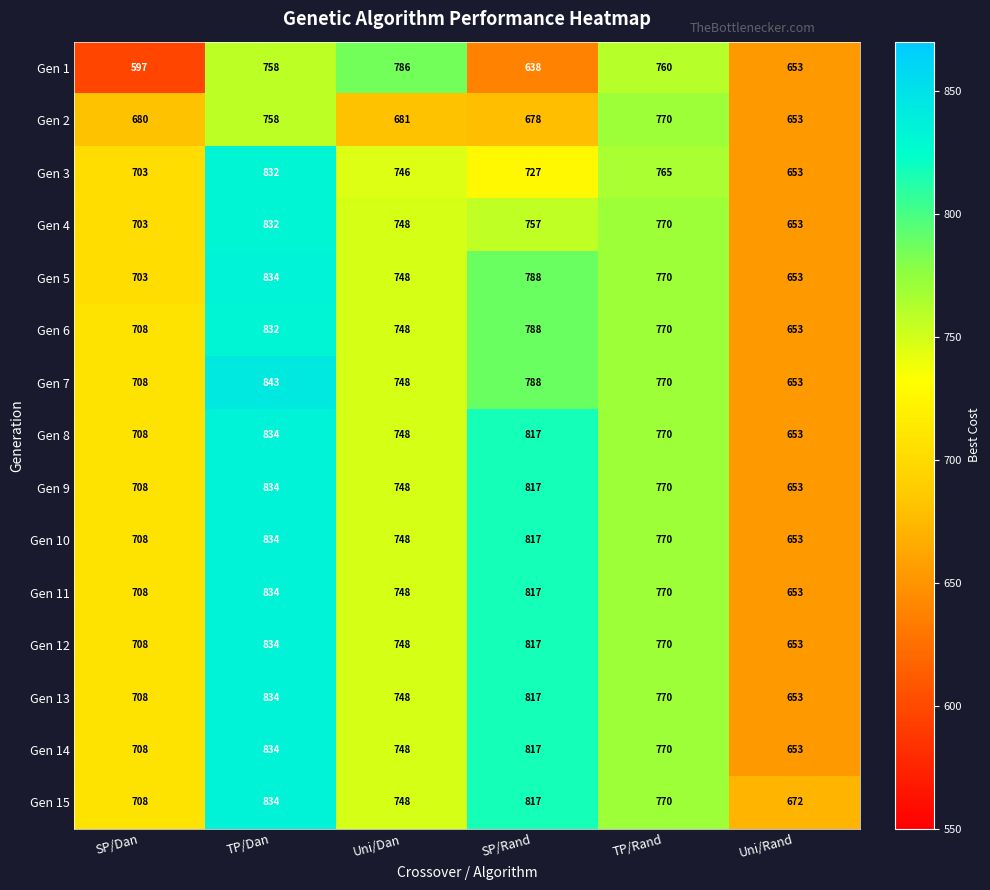

Where does the Gen 14 series first go above 770?

TP/Dan